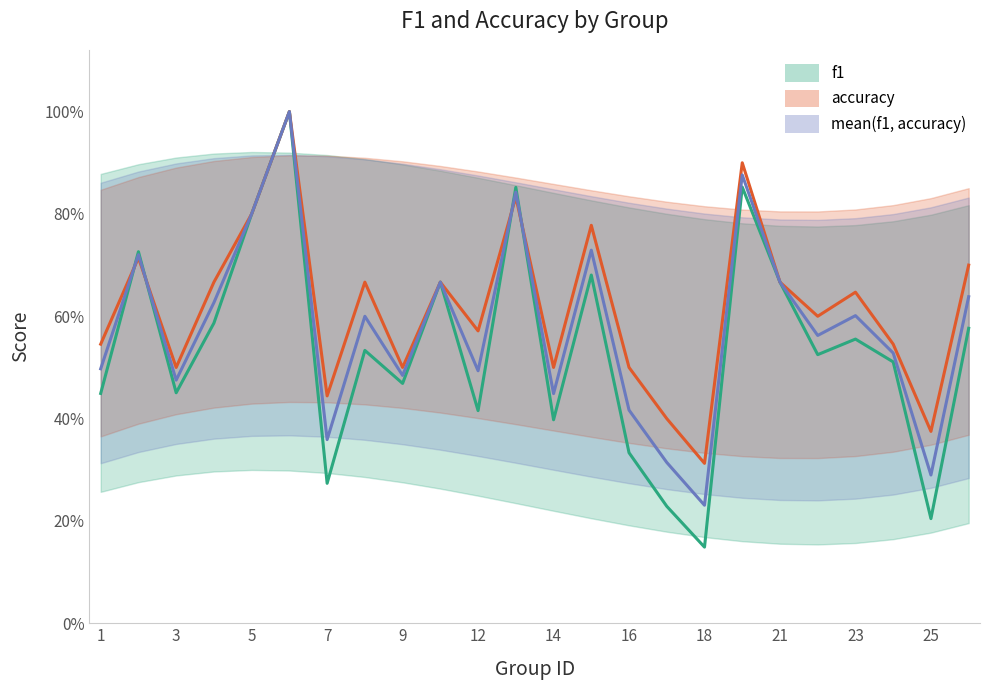

Rank the series by their average value, from highest to lowest.

accuracy, mean(f1, accuracy), f1